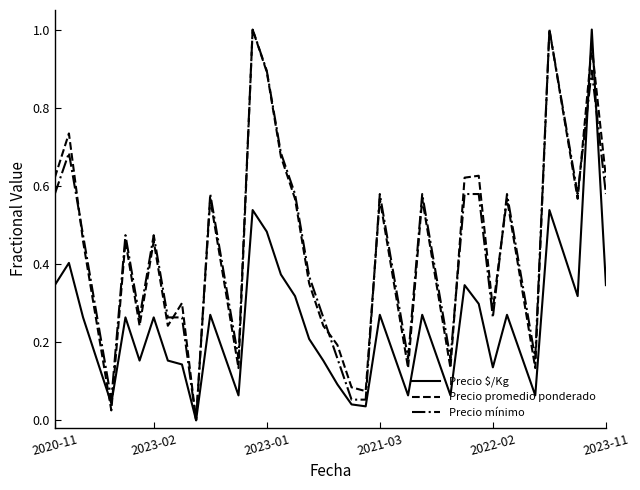

Which series has the largest total across all categories?

Precio mínimo